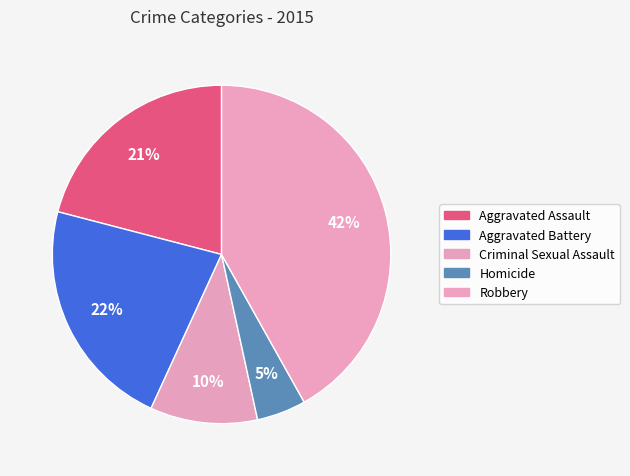

True or false: Aggravated Assault accounts for 31% of the total.

False